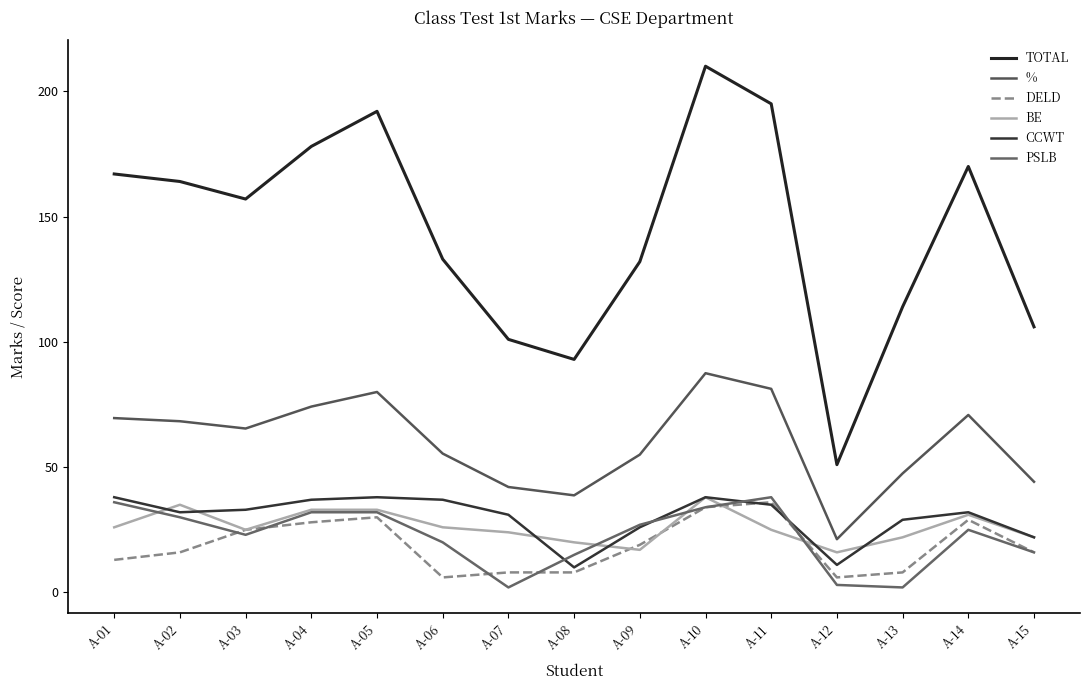

How many intersections are there between PSLB and DELD?

5